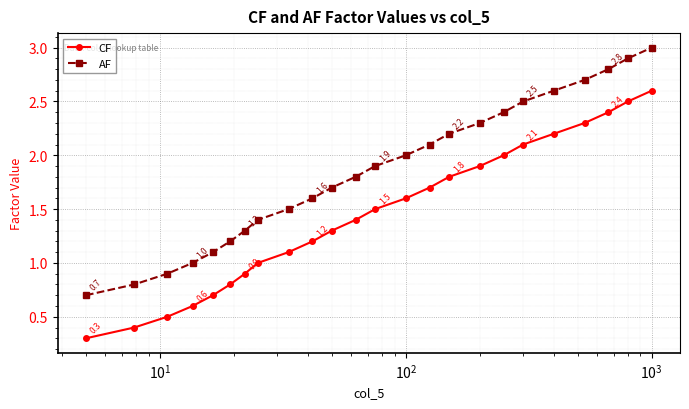

What is the value of the CF point at the 4th from the left?

0.6